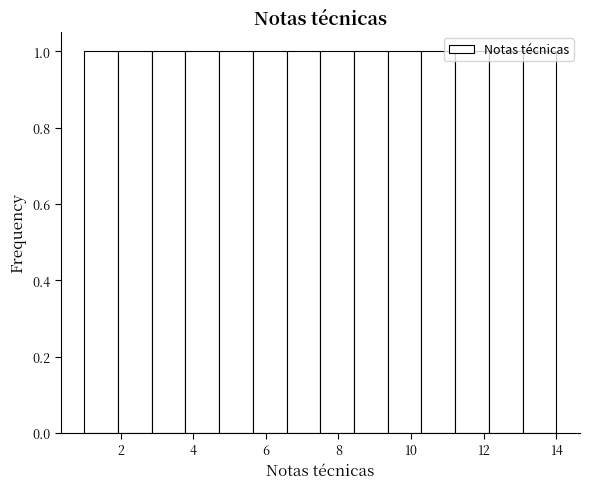

Reading left to right, transcribe this chart: for each bar, give the range it covers on the x-axis and its height. Neither the bar edges nor the heights are printed on the chart, so give them approximately, as read against the axes.

1.0 to 2.0: 1
2.0 to 2.8: 1
2.8 to 3.8: 1
3.8 to 4.8: 1
4.8 to 5.6: 1
5.6 to 6.6: 1
6.6 to 7.6: 1
7.6 to 8.4: 1
8.4 to 9.4: 1
9.4 to 10.2: 1
10.2 to 11.2: 1
11.2 to 12.2: 1
12.2 to 13.0: 1
13.0 to 14.0: 1